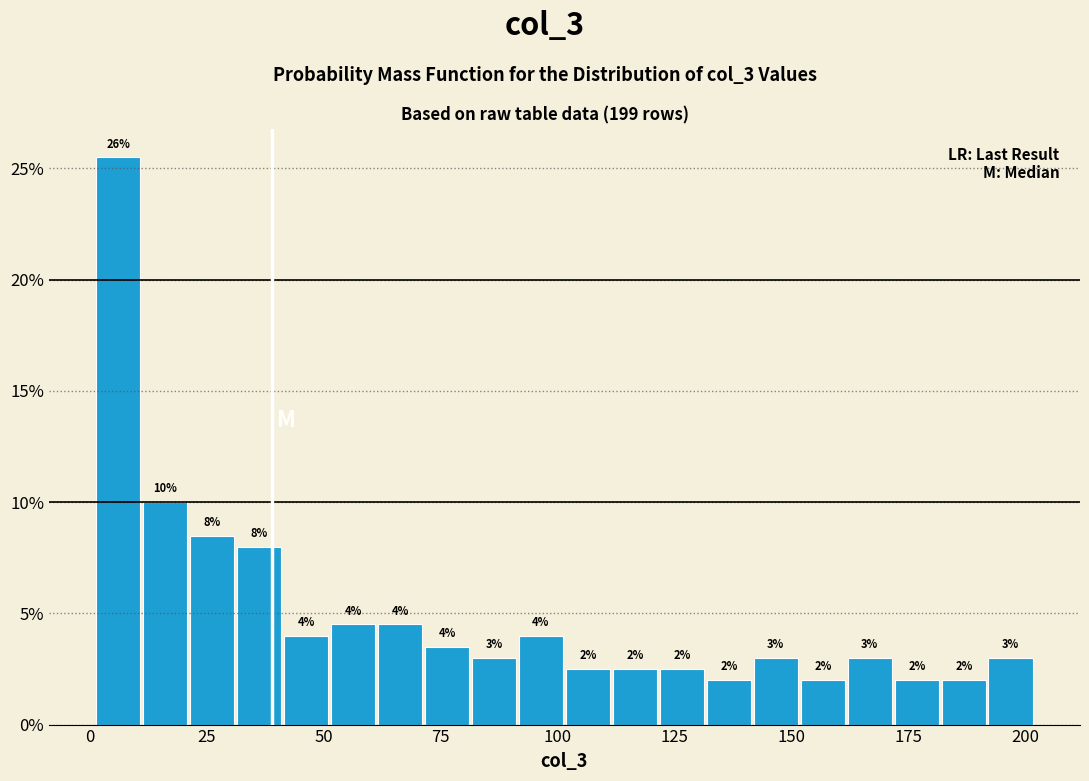

Around what value on the x-axis is the tallest bar? Give the approximate position of its centre, as read against the axis.

5